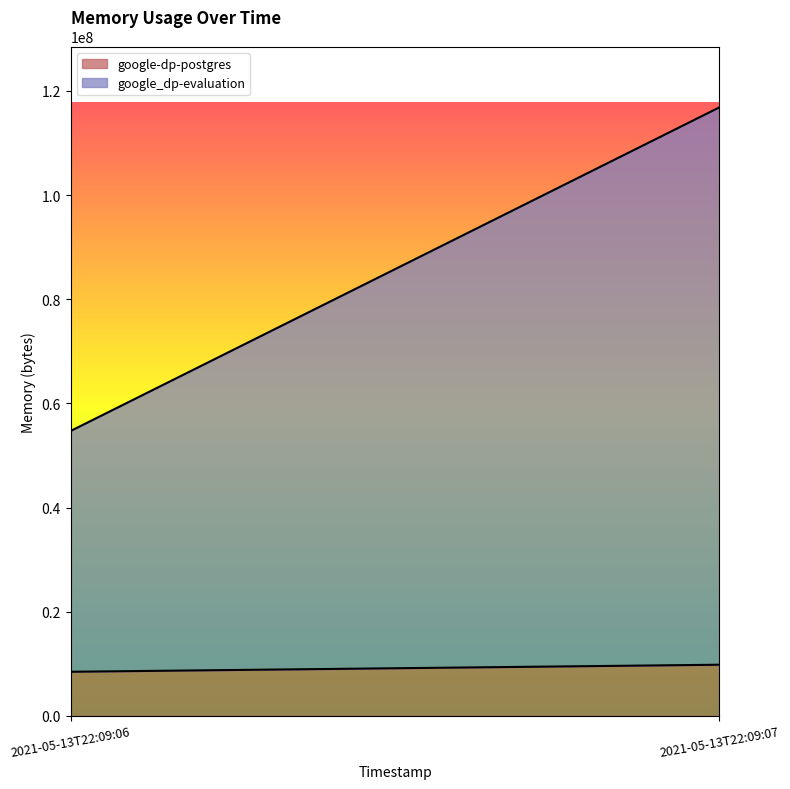

What is the sum of all google-dp-postgres values?

18309120